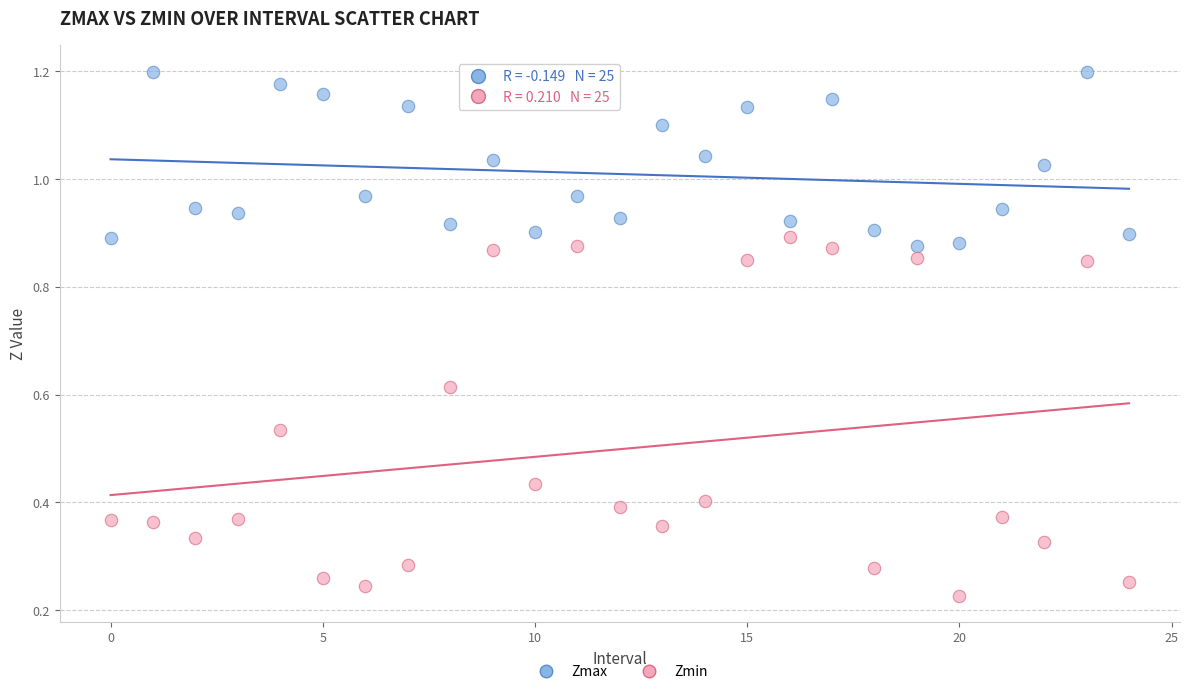

What are all the series names shown in the legend?

Zmax, Zmin